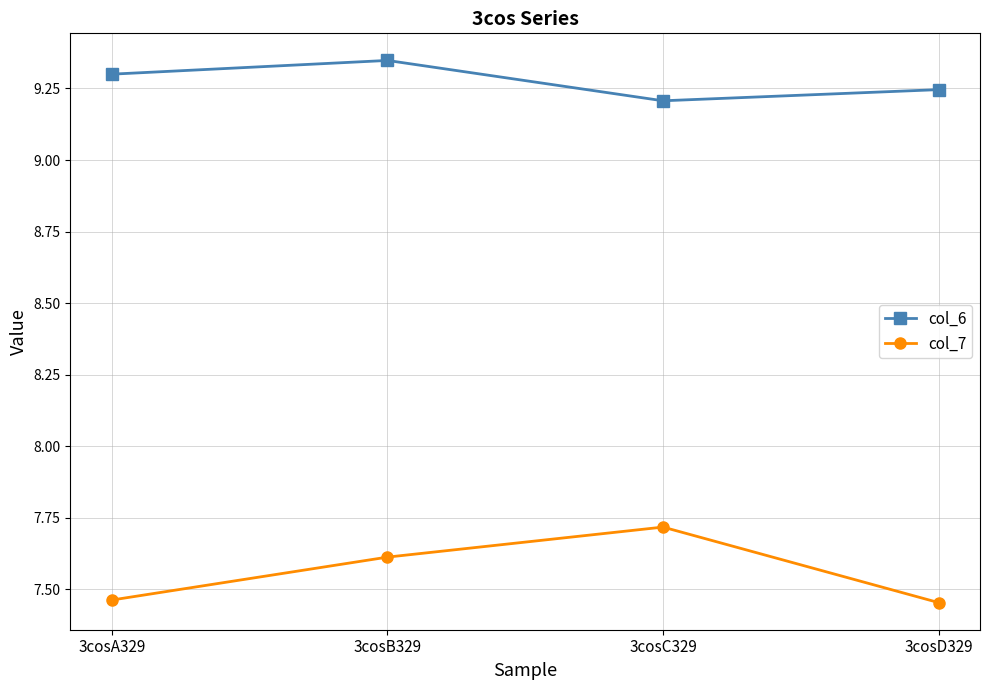

True or false: col_6 and col_7 cross at least once.

False